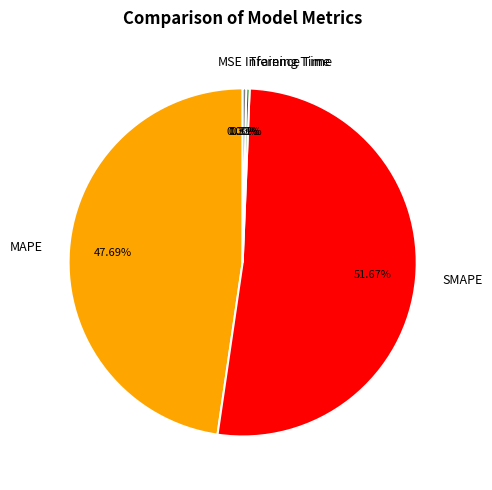

What is the total percentage of Inference Time and Training Time?

0.6%